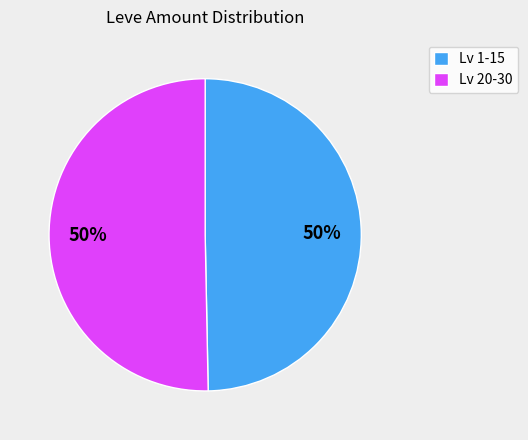

The Lv 1-15 slice represents 50% of the pie. True or false?

True